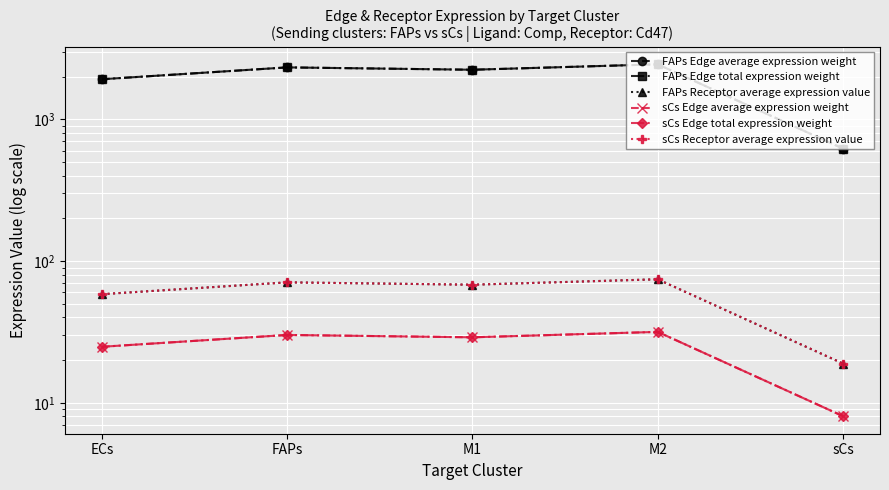

What are all the series names shown in the legend?

FAPs Edge average expression weight, FAPs Edge total expression weight, FAPs Receptor average expression value, sCs Edge average expression weight, sCs Edge total expression weight, sCs Receptor average expression value